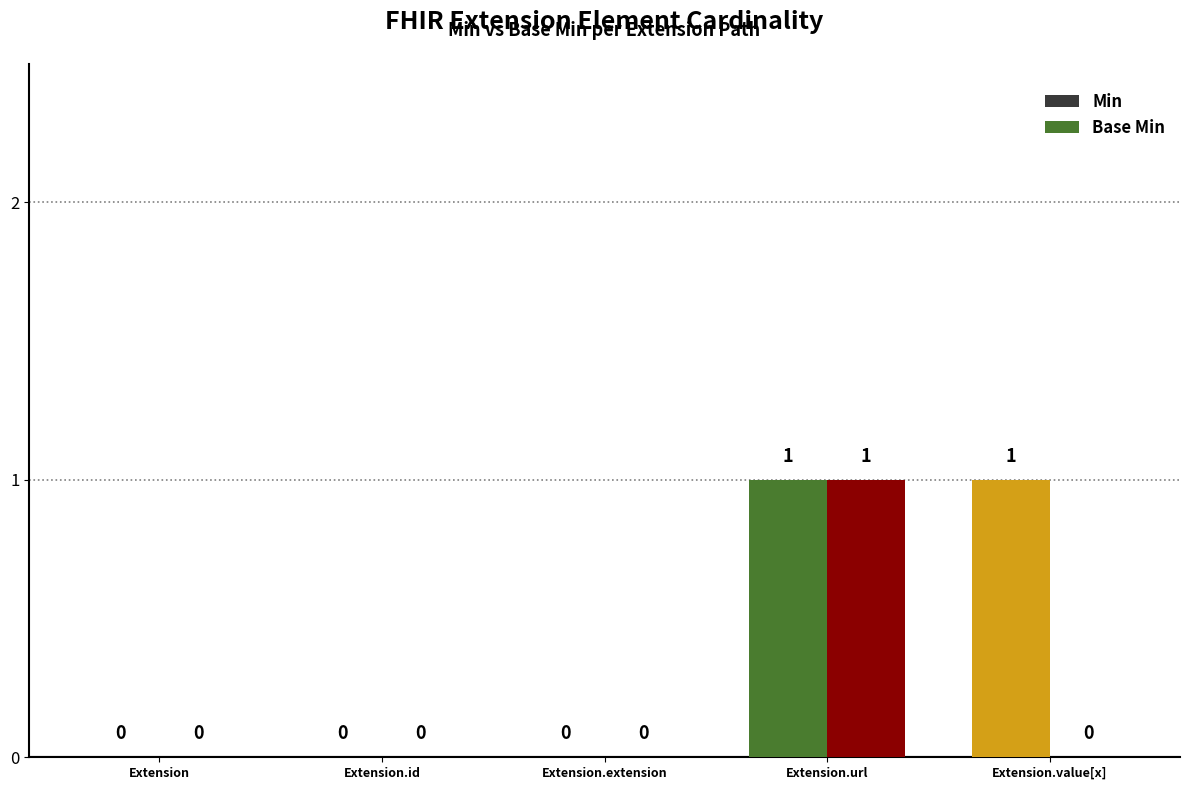

Count the number of data series in this chart.

2